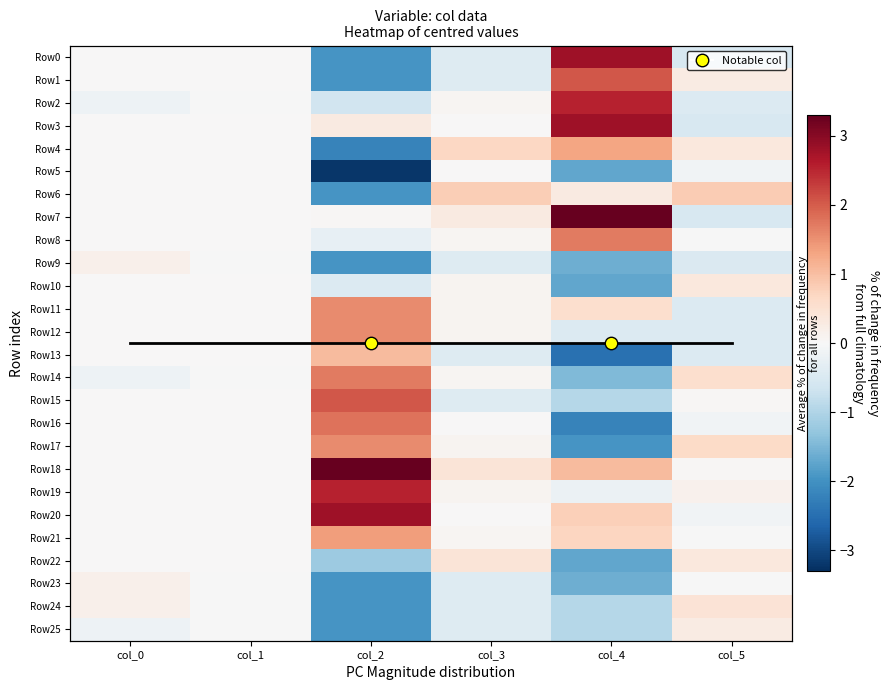

What is the lowest value of the Row10 series?

-1.7